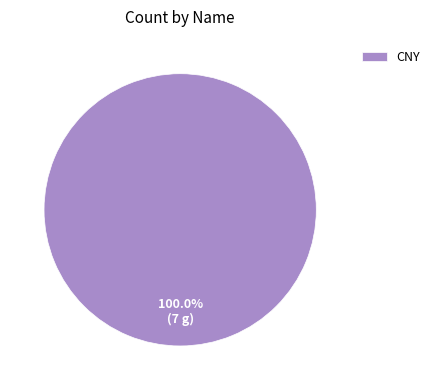

Rank the categories by value from highest to lowest.

CNY